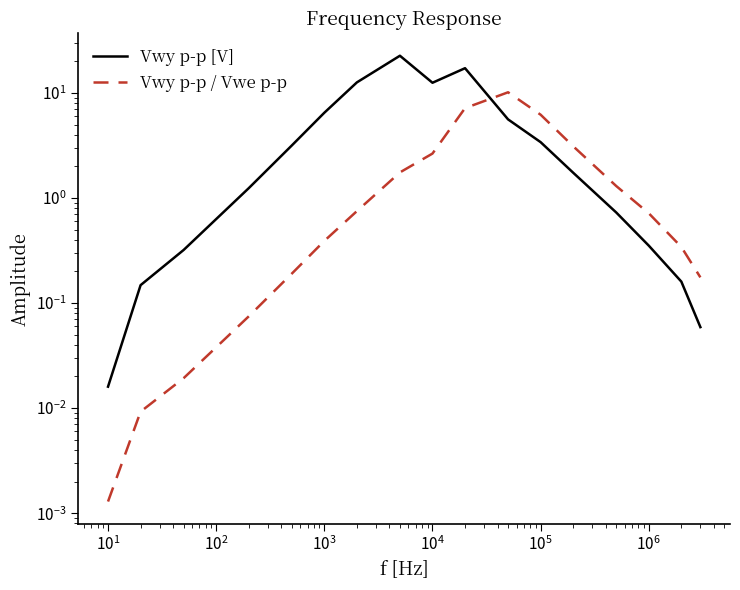

Is it true that Vwy p-p / Vwe p-p equals 0.1 at $\mathdefault{10^{3}}$?

False